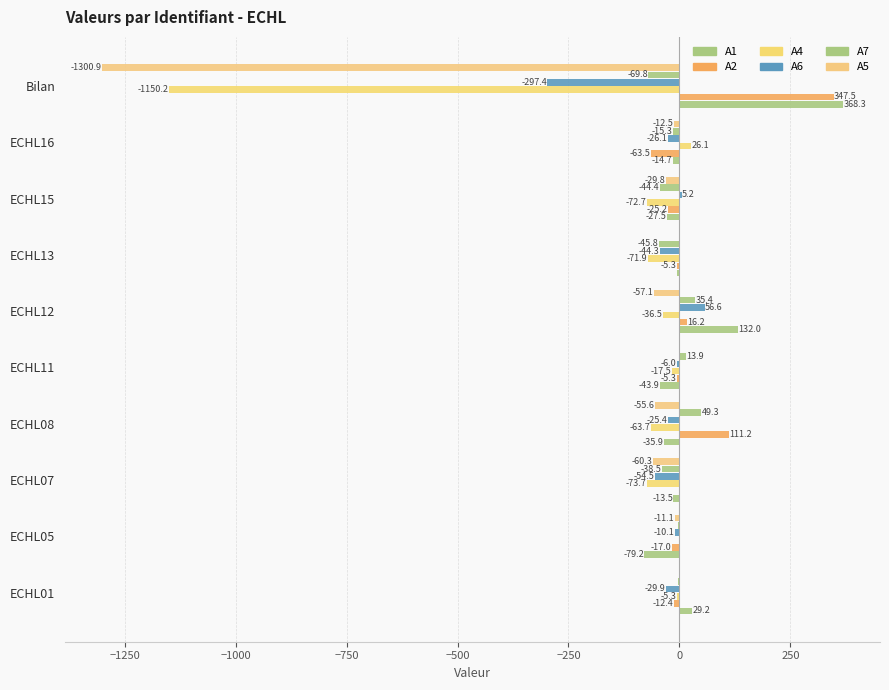

How many values in the A4 series exceed -36?

4